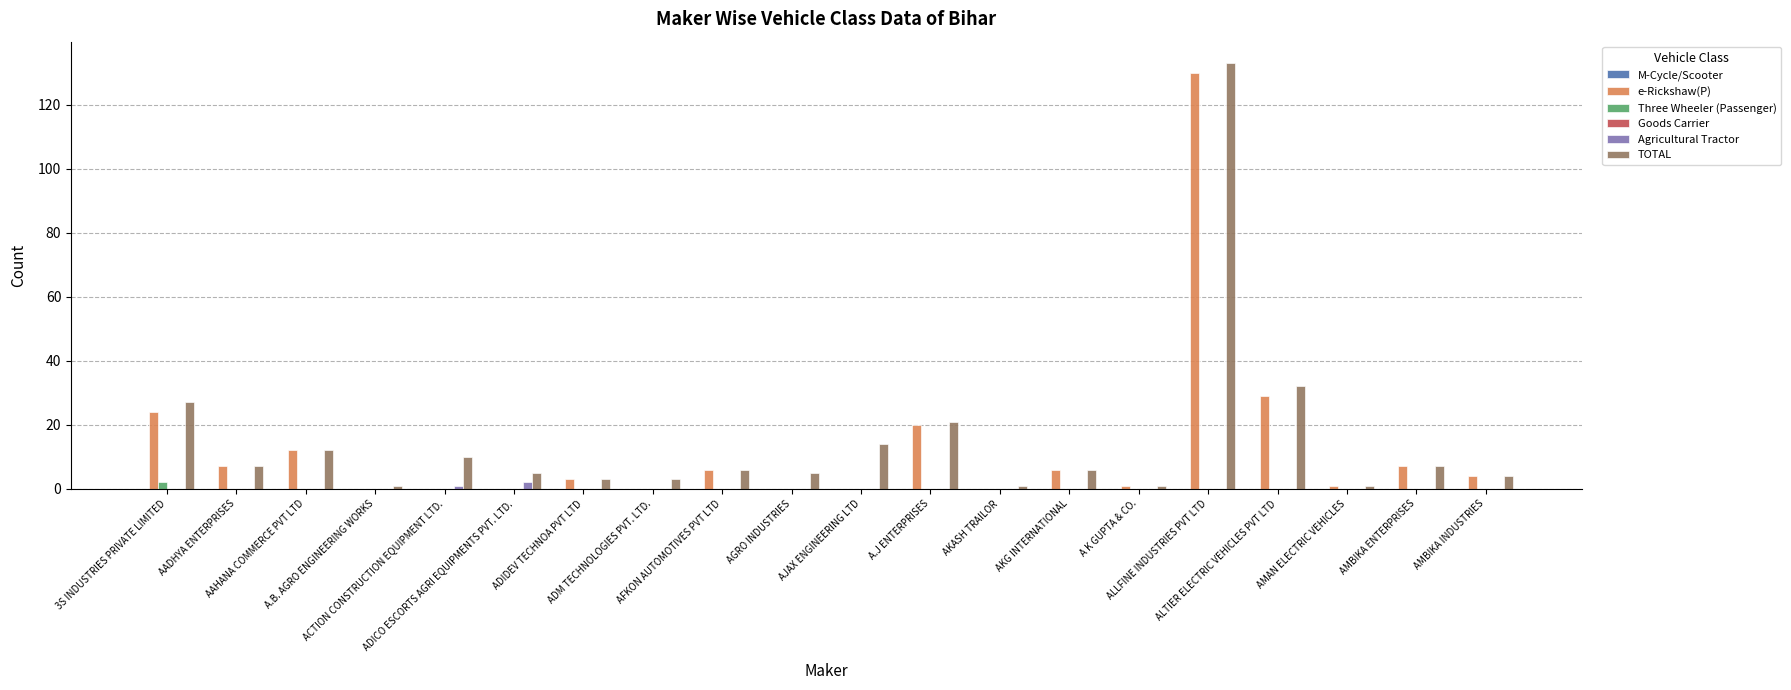

Count the number of data series in this chart.

4